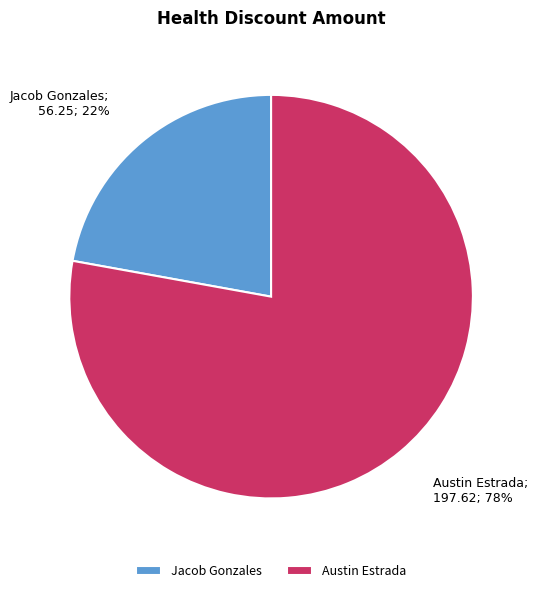

Rank the categories by value from lowest to highest.

Jacob Gonzales, Austin Estrada